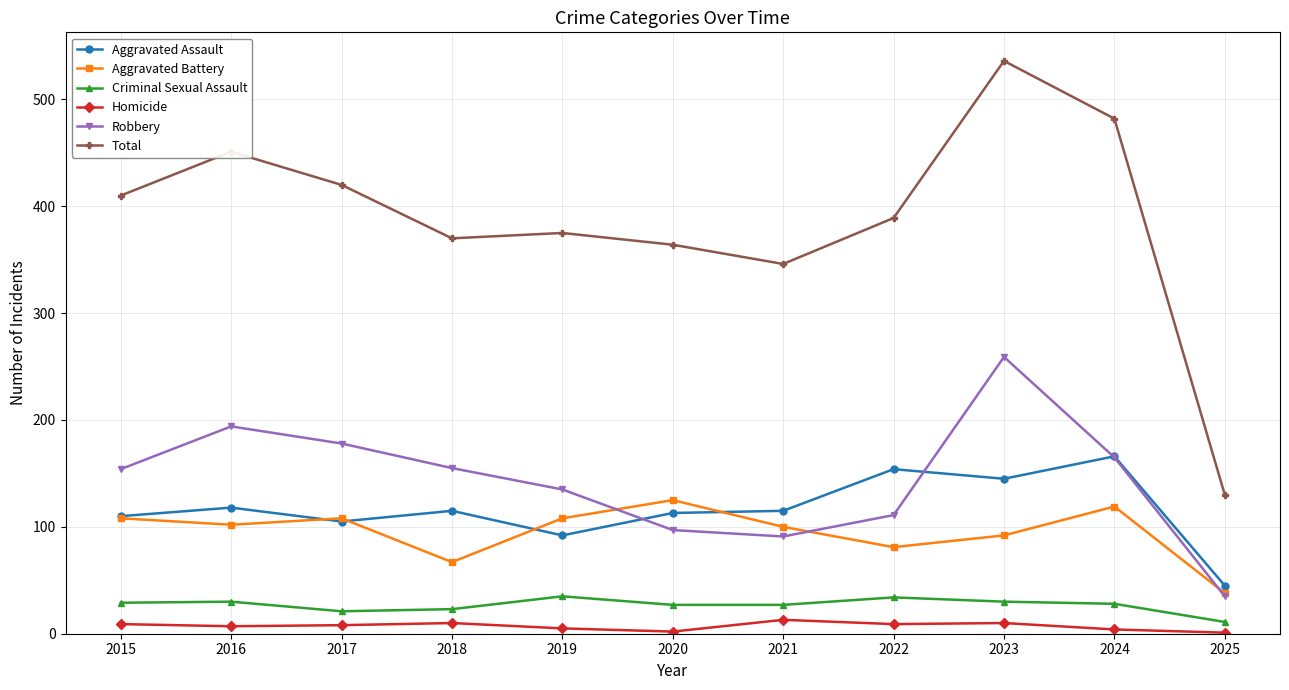

True or false: Robbery and Criminal Sexual Assault cross at least once.

False